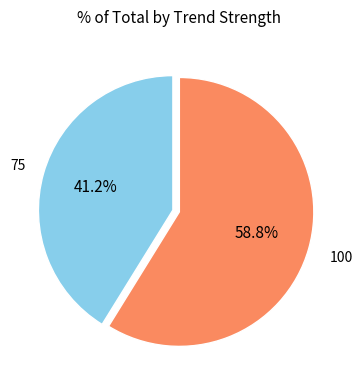

Count the number of slices in the pie.

2